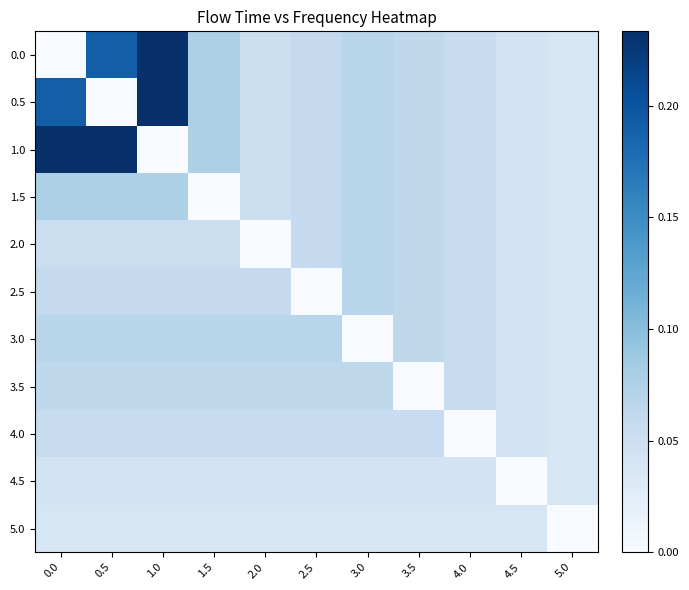

Which series has the largest total across all categories?

1.0